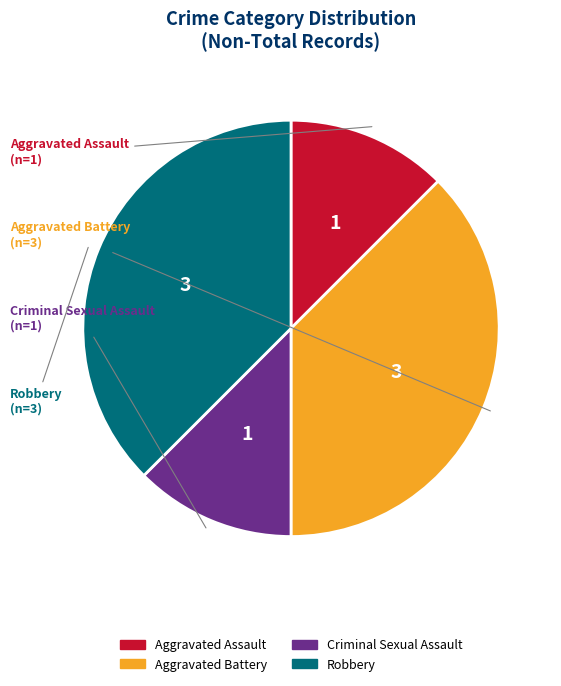

How many slices are in this pie chart?

4